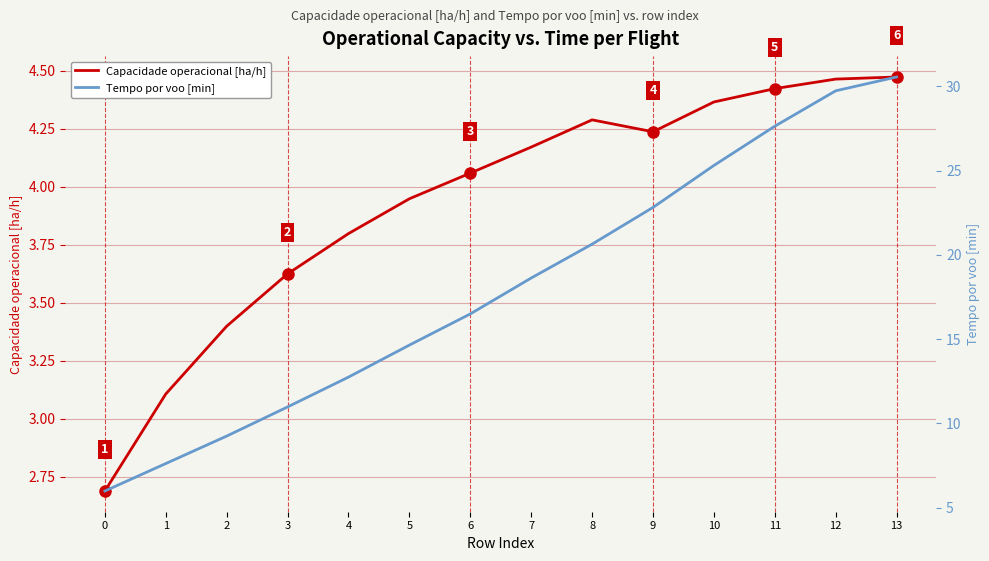

True or false: Tempo por voo [min] and Capacidade operacional [ha/h] intersect in this chart.

False